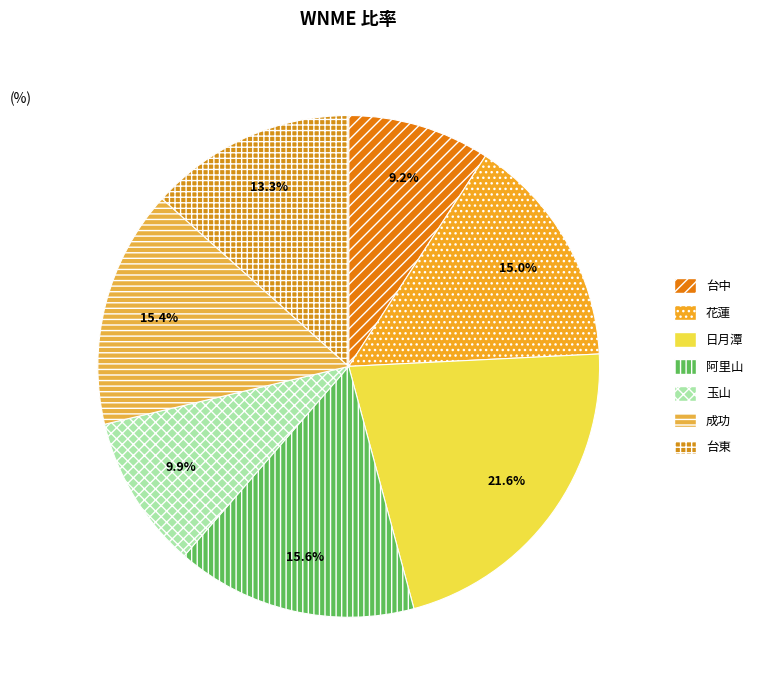

How many segments does this pie chart have?

7